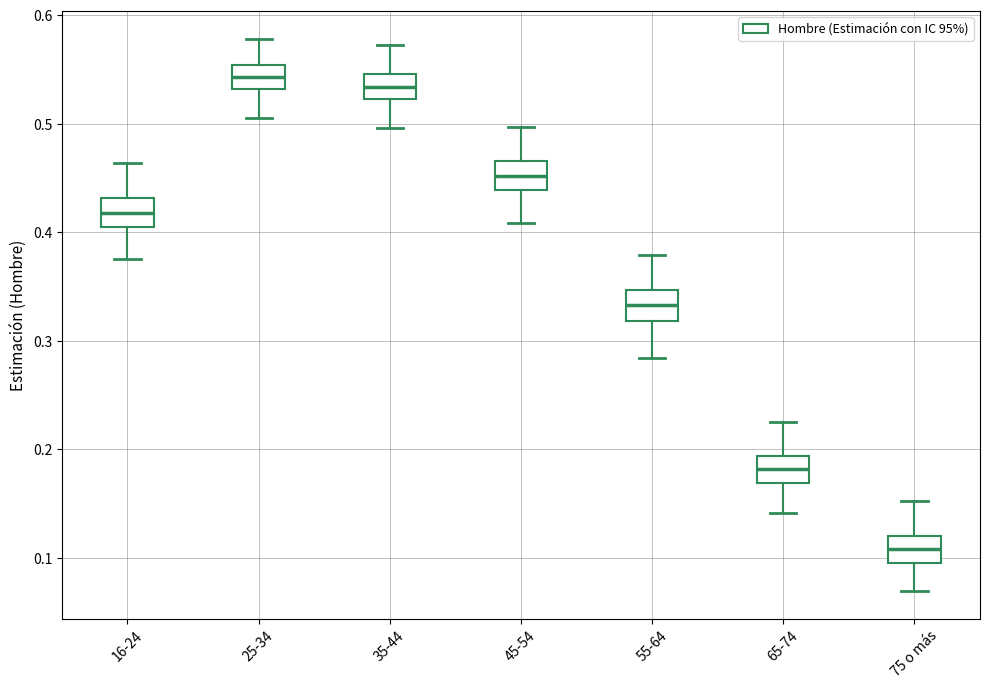

Where does the upper whisker of the box for 45-54 end on the y-axis? The values are not printed on the chart, so give them approximately, as read against the axis.

0.50